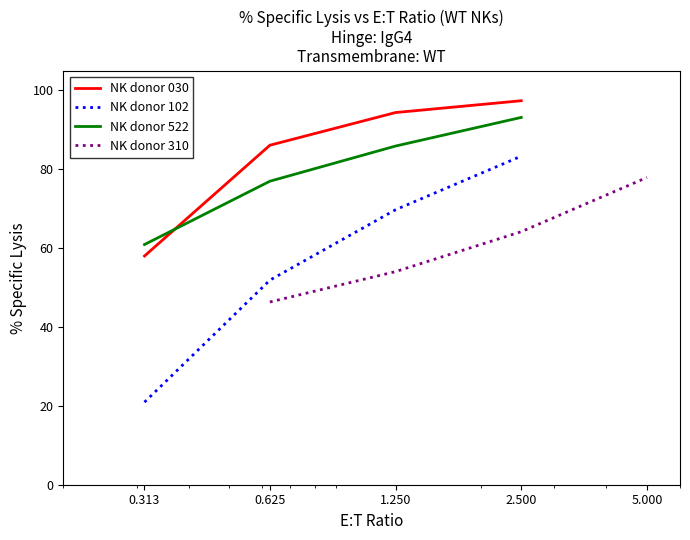

Which series has the widest spread of values?

NK donor 102